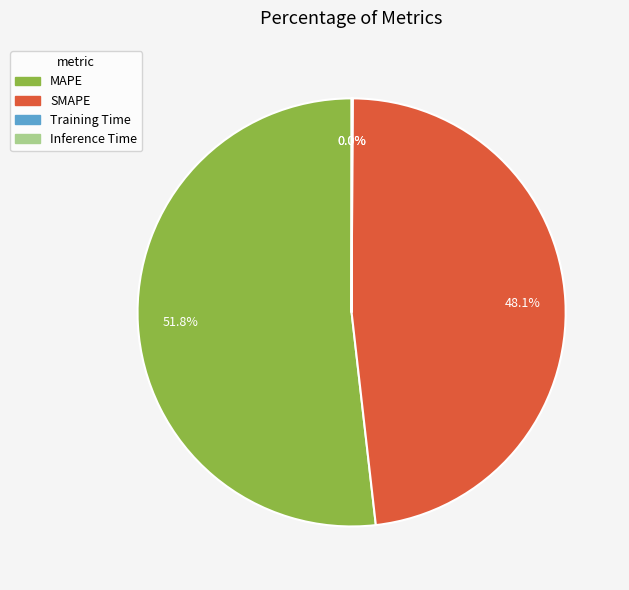

Which has a higher value, MAPE or SMAPE?

MAPE